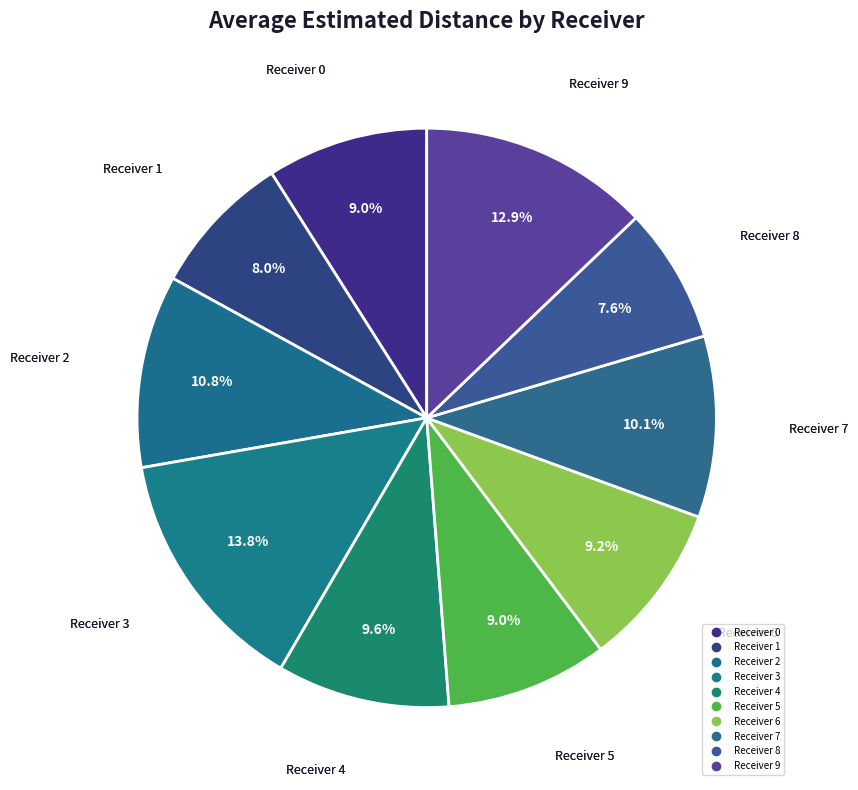

How many slices are in this pie chart?

10